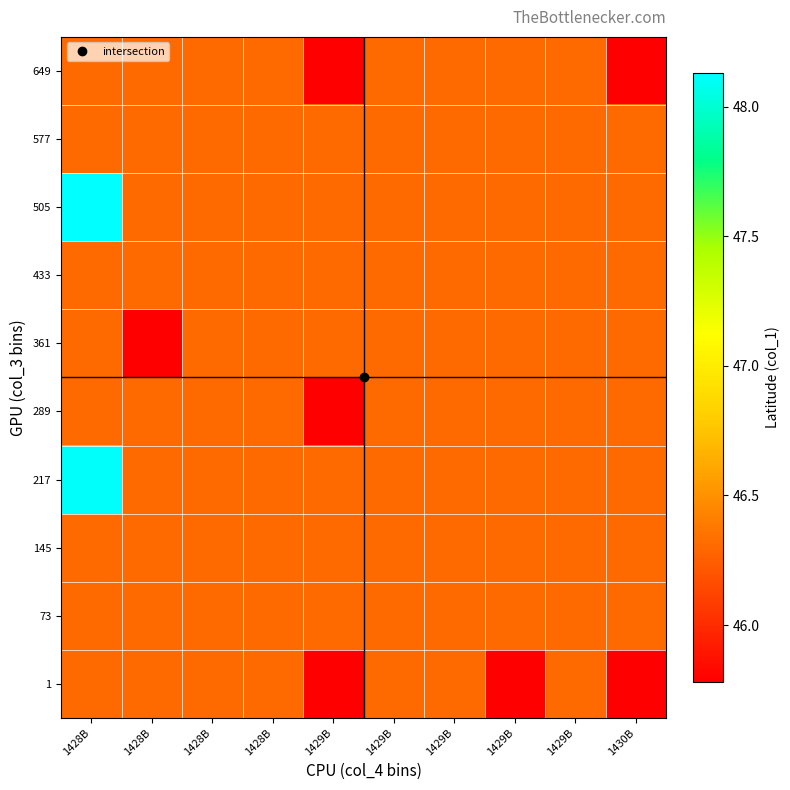

What is the total value across all series at 1429B?

461.5